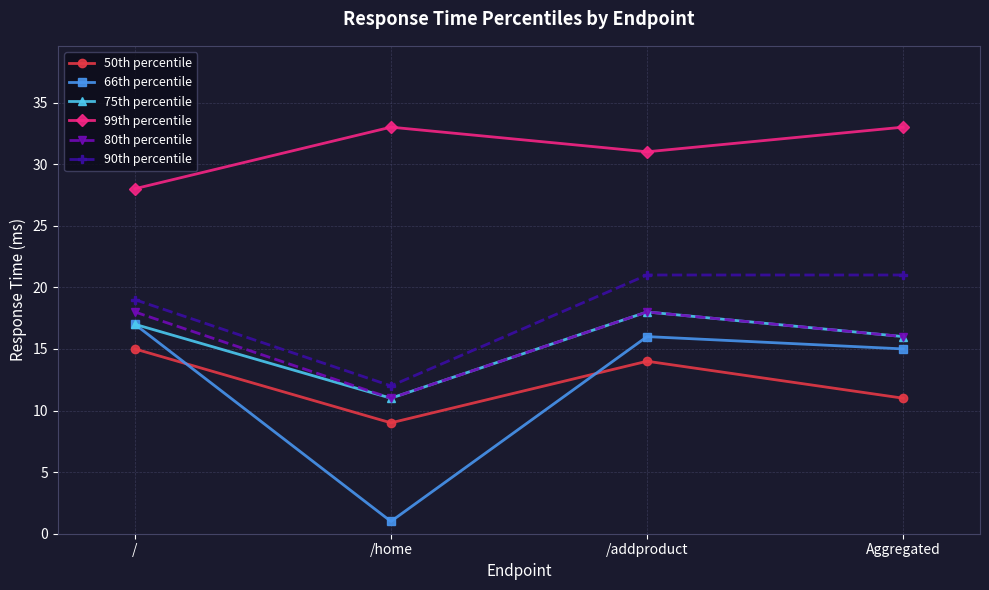

Which series has the largest range (max minus min)?

66th percentile